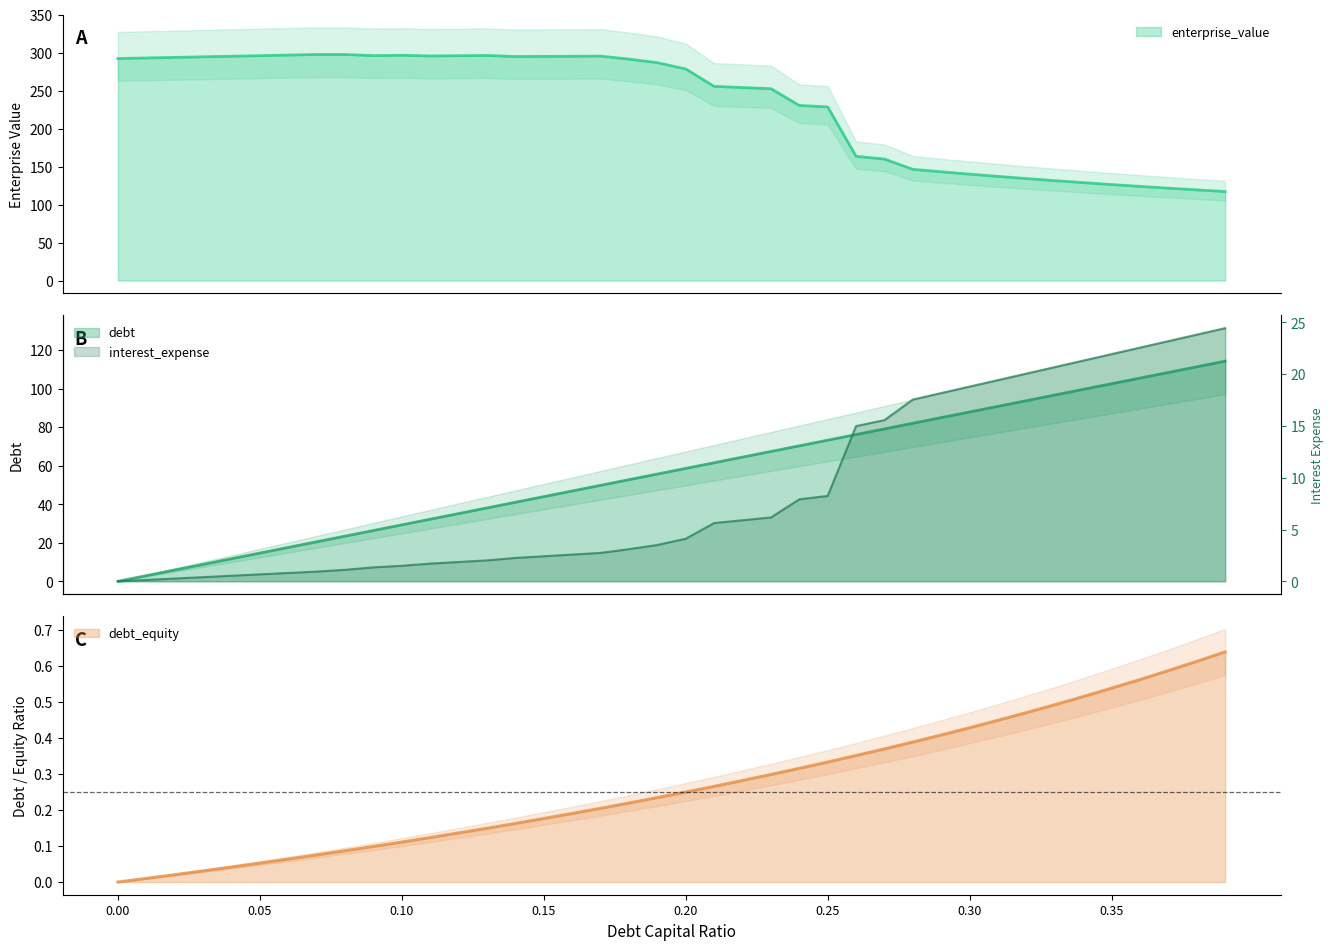

Does the chart display data point markers on the line(s)?

No